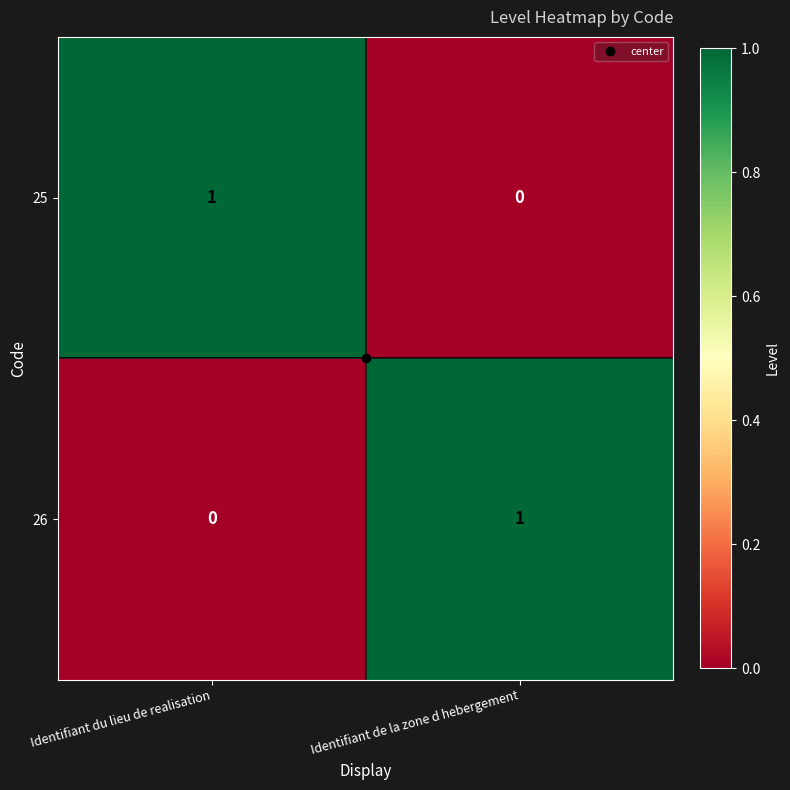

Where is 26 nearest to the value 0?

Identifiant du lieu de realisation